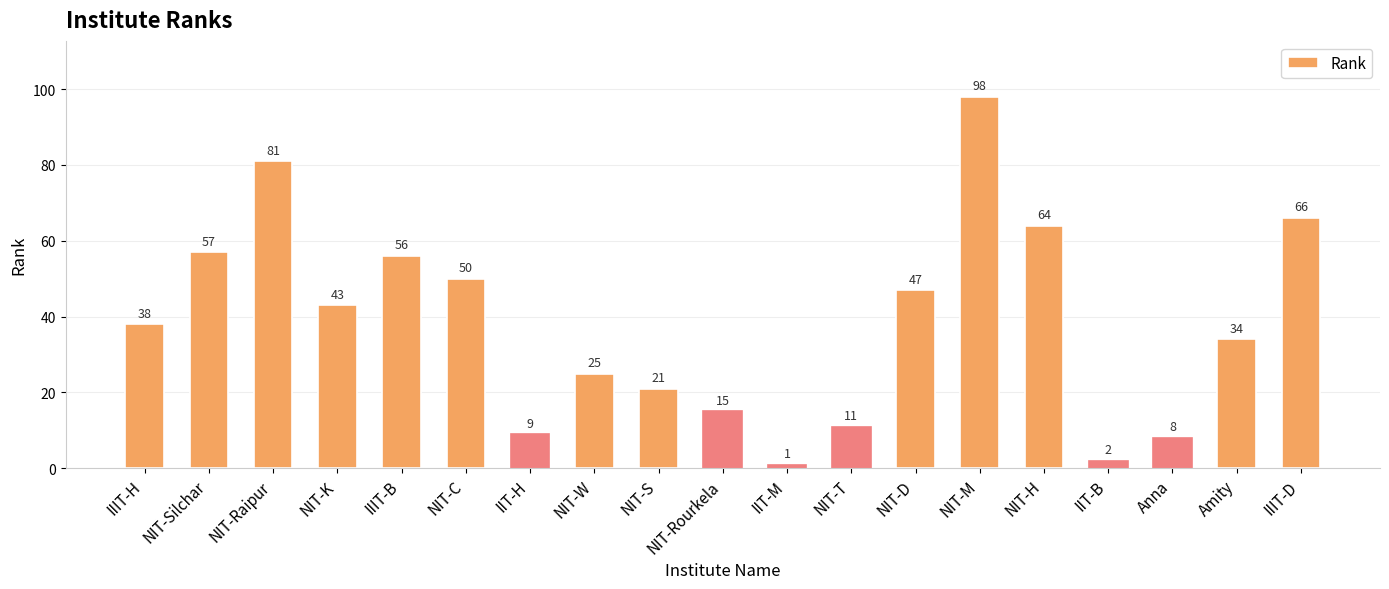

What is the approximate value at NIT-Raipur?

81